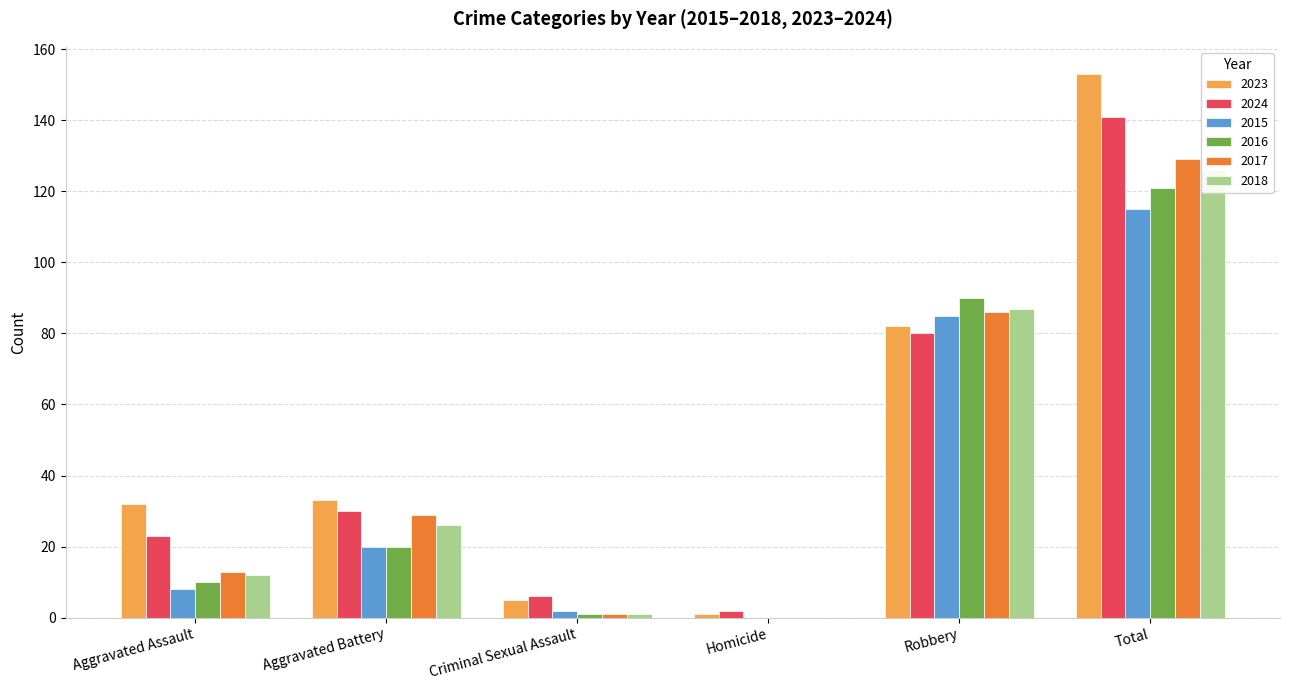

Is the value of 2018 at Total greater than the value of 2017 at Aggravated Assault?

Yes